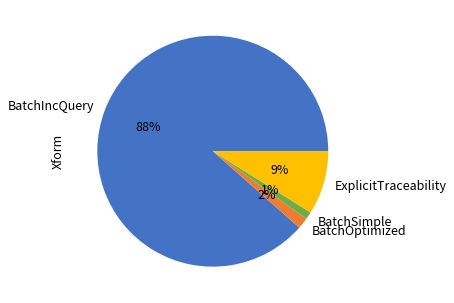

Do BatchOptimized and ExplicitTraceability together represent more than half of the pie?

No